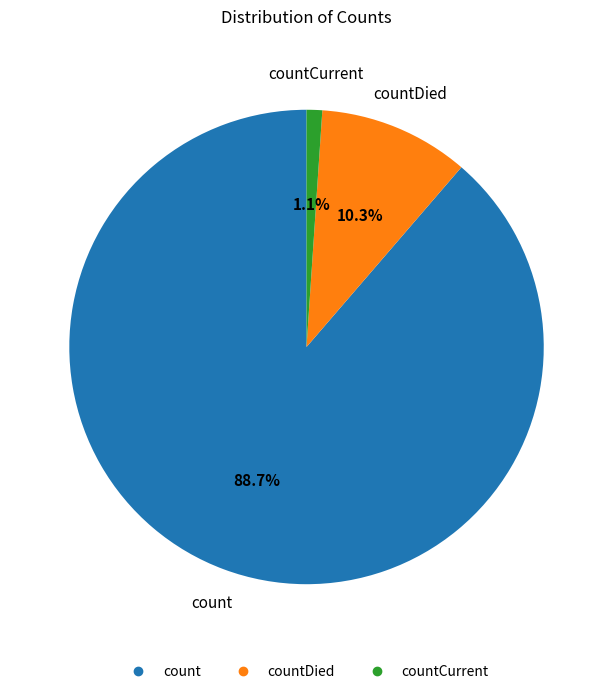

Is there any slice that represents more than half of the pie?

Yes